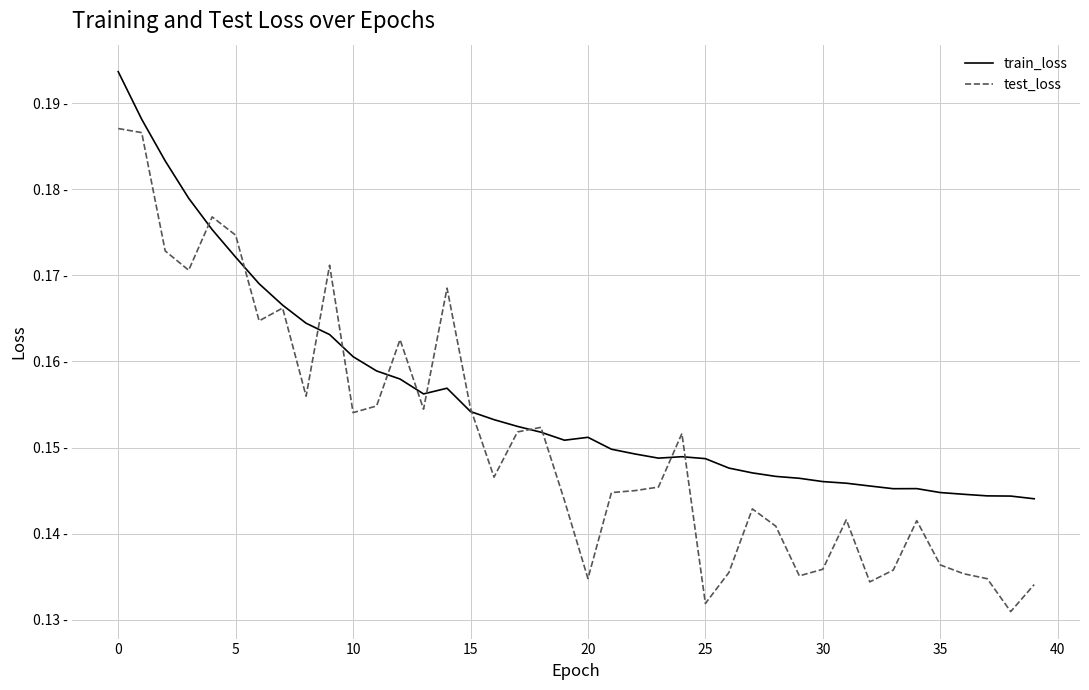

What is the sum of all train_loss values?

6.2